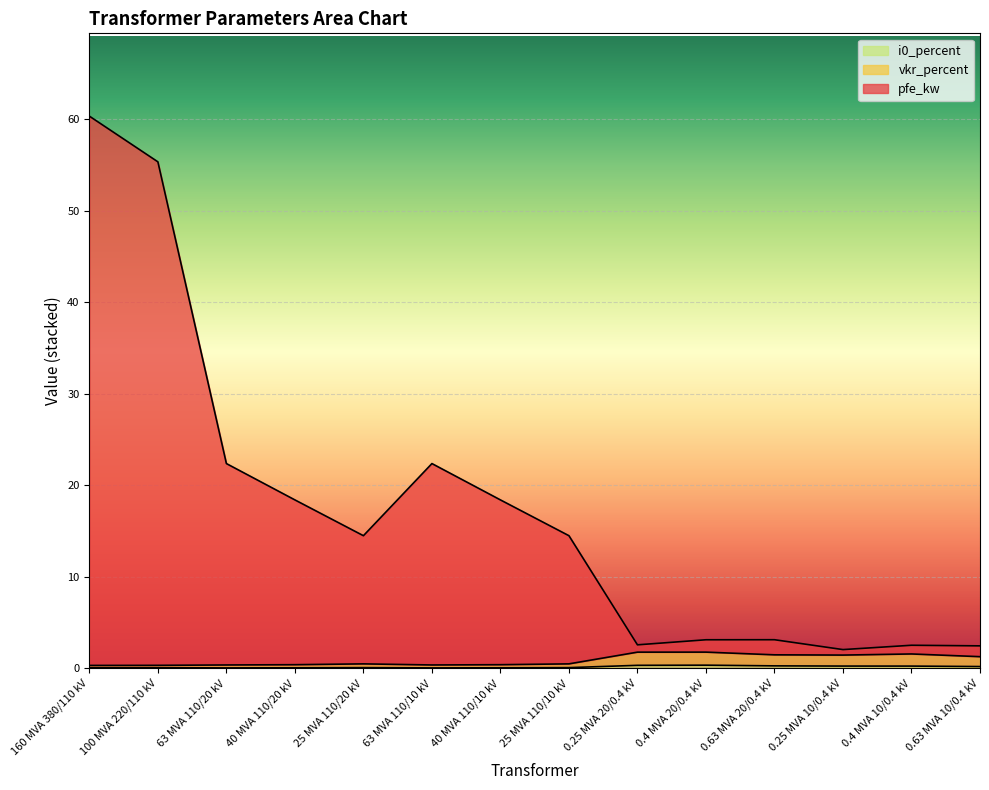

List the labels in order of vkr_percent value, smallest first.

160 MVA 380/110 kV, 100 MVA 220/110 kV, 63 MVA 110/20 kV, 63 MVA 110/10 kV, 40 MVA 110/20 kV, 40 MVA 110/10 kV, 25 MVA 110/20 kV, 25 MVA 110/10 kV, 0.63 MVA 10/0.4 kV, 0.25 MVA 10/0.4 kV, 0.63 MVA 20/0.4 kV, 0.4 MVA 10/0.4 kV, 0.25 MVA 20/0.4 kV, 0.4 MVA 20/0.4 kV